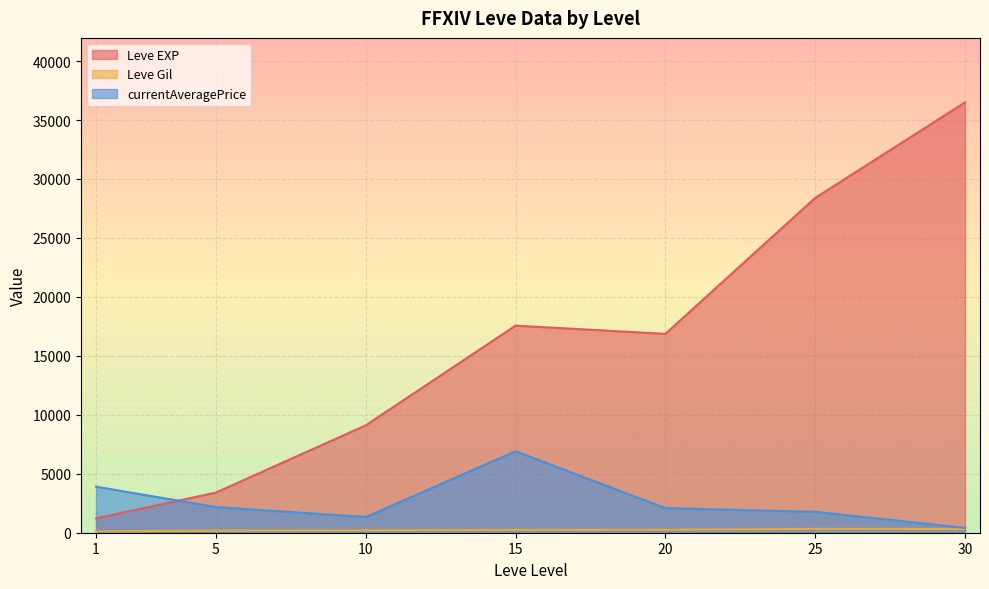

Is the value of Leve EXP at 20 greater than the value of currentAveragePrice at 20?

Yes